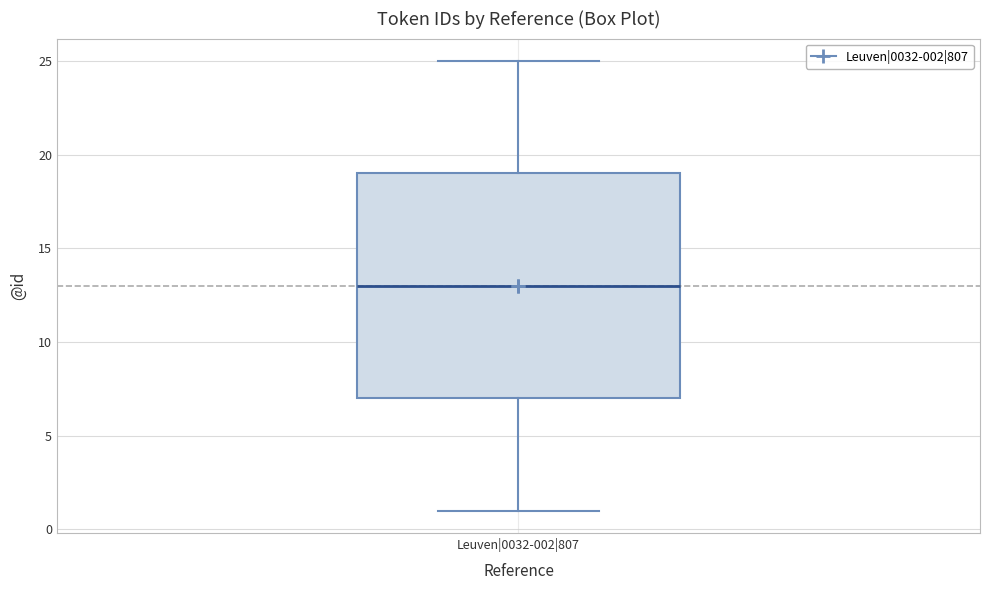

Where does the median line of the box for Leuven|0032-002|807 sit on the y-axis? The values are not printed on the chart, so give them approximately, as read against the axis.

13